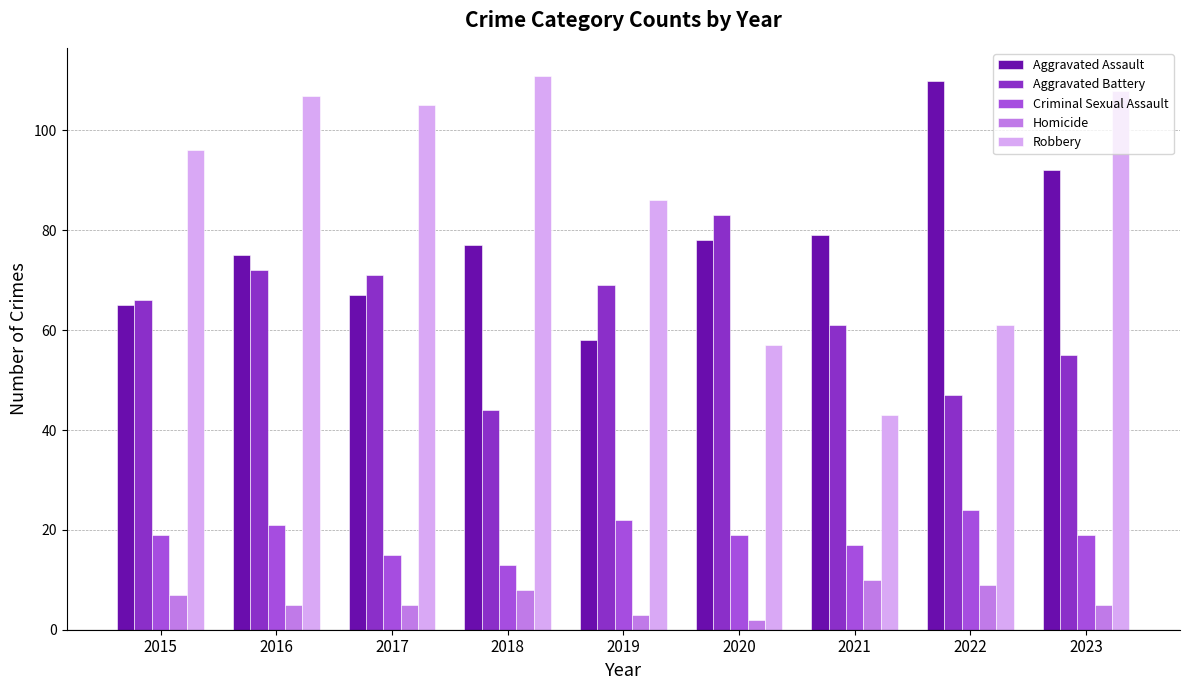

Which series has the widest spread of values?

Robbery